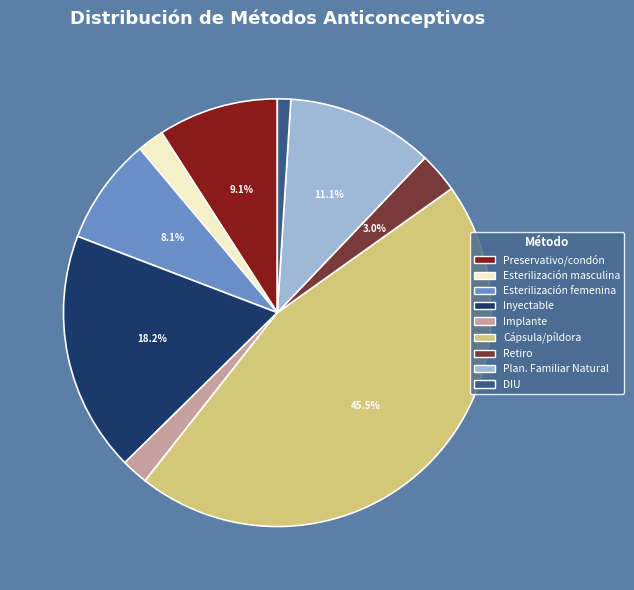

Is there any slice that represents more than half of the pie?

No